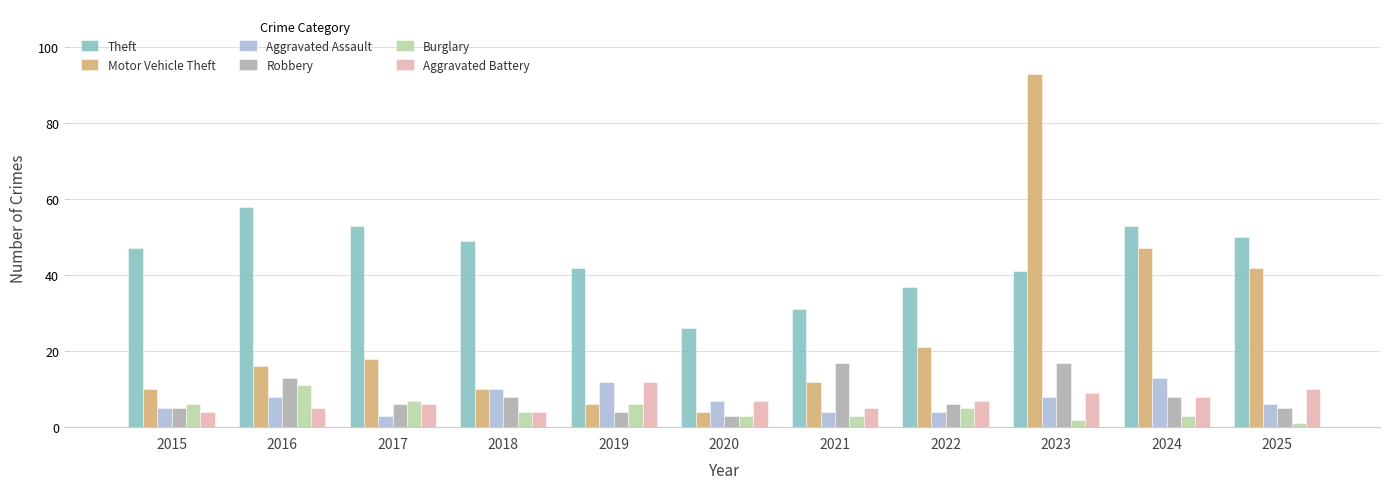

What is the sum of all Burglary values?

51